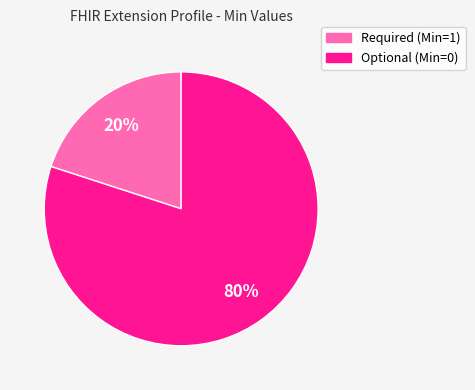

To the nearest percent, what is the difference between the largest and smallest slice percentages?

60%